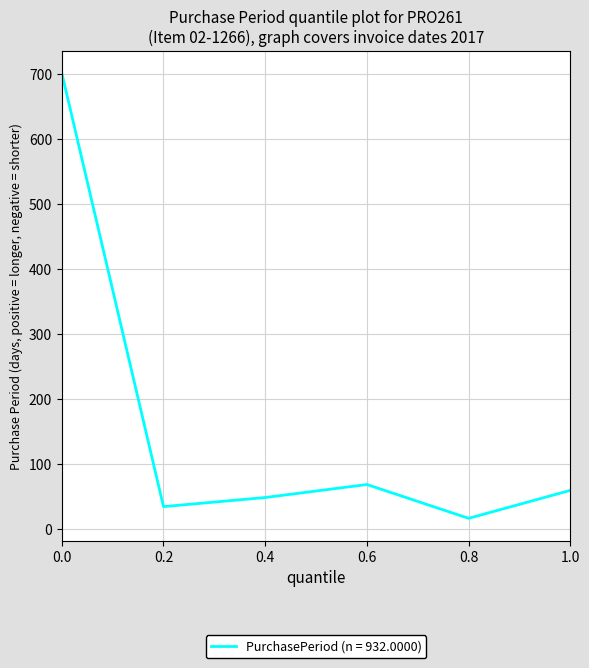

List the labels in order of value, smallest first.

0.8, 0.2, 0.4, 1.0, 0.6, 0.0